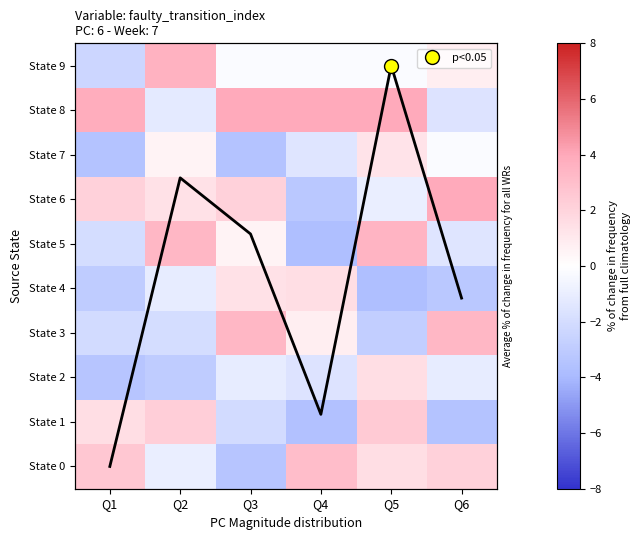

What is the difference between the second highest and minimum values in the State 9 series?

3.1